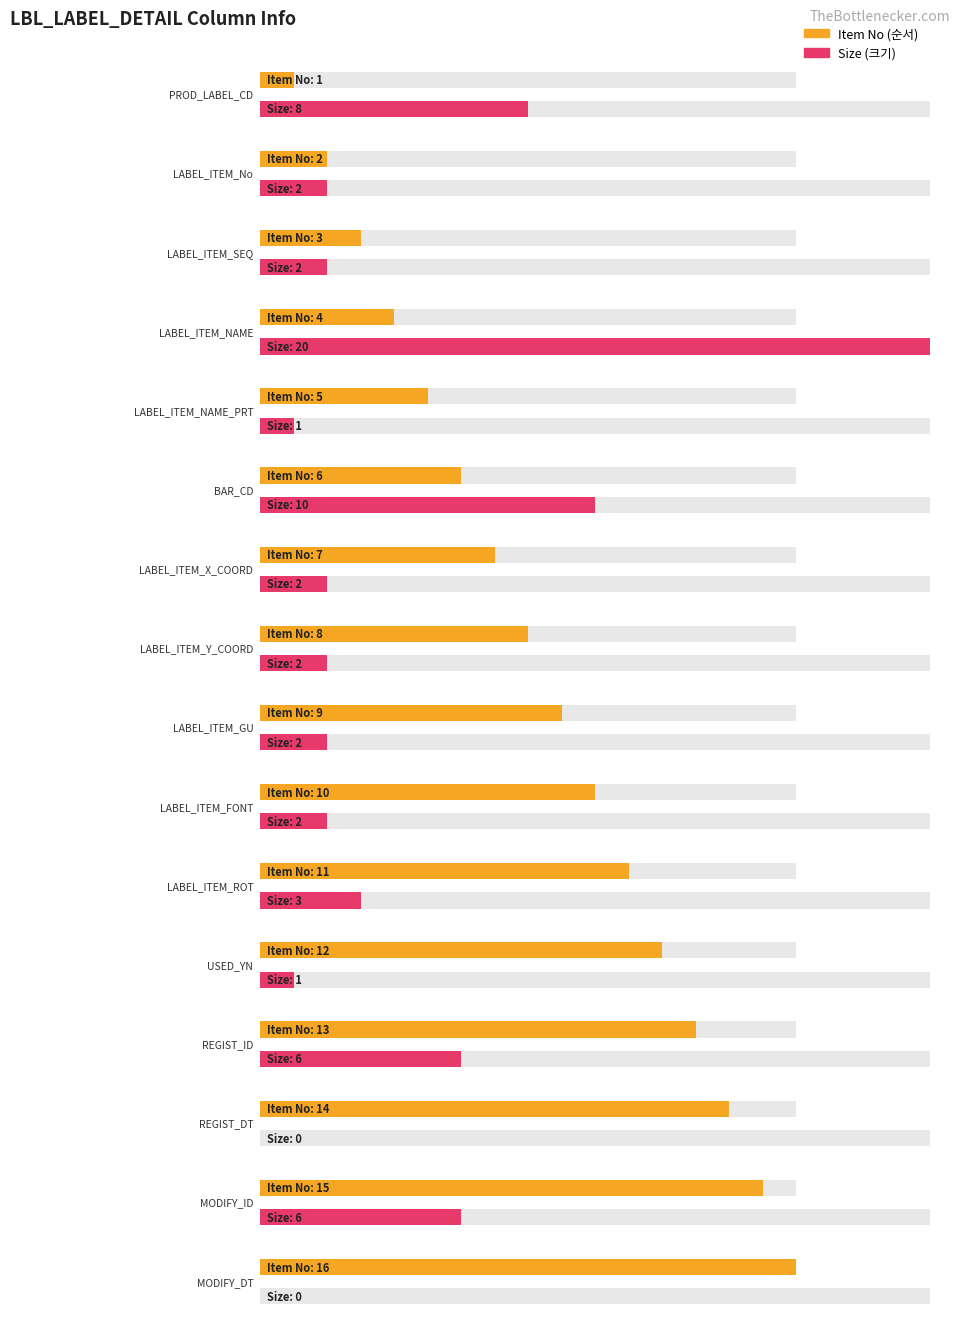

Between LABEL_ITEM_FONT and REGIST_DT, which series saw the biggest shift?

Item No (순서)